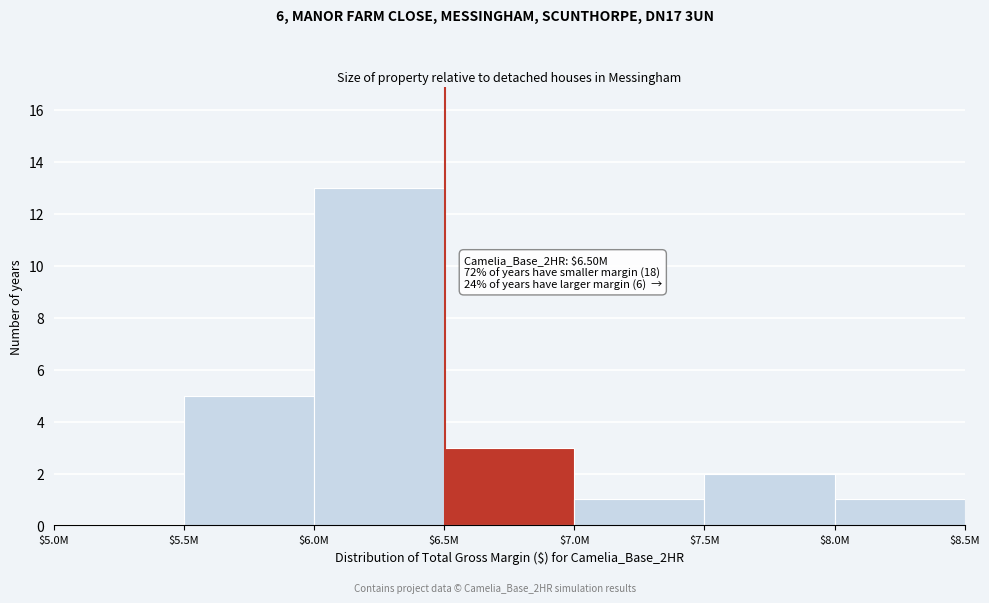

Which category has the highest value across all series?

$6.0M